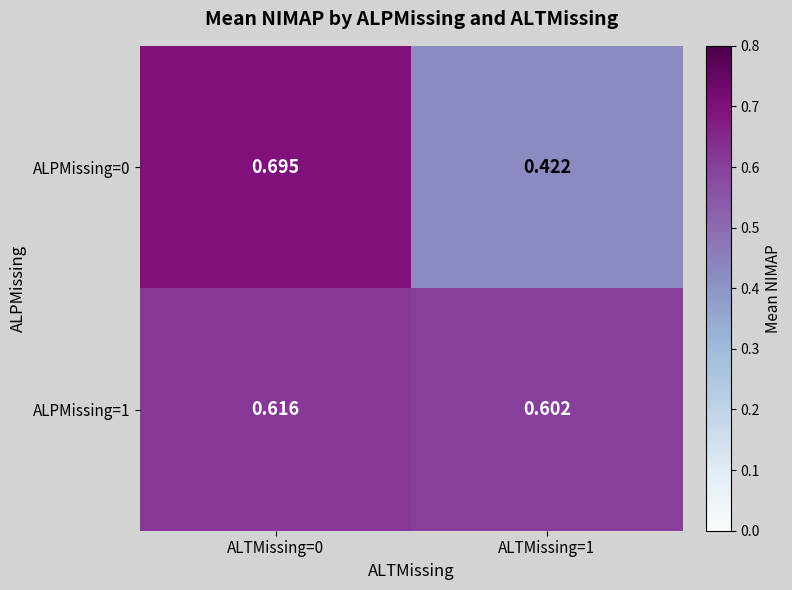

Is the value of ALPMissing=1 at ALTMissing=1 greater than the value of ALPMissing=0 at ALTMissing=0?

No